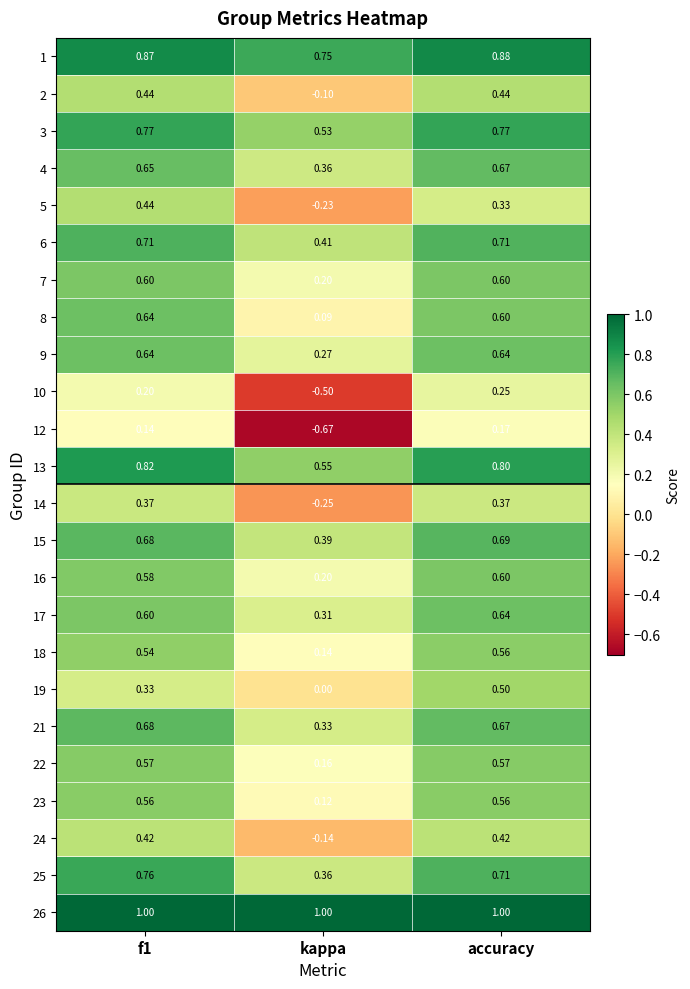

At how many categories does at least one series exceed 0?

3